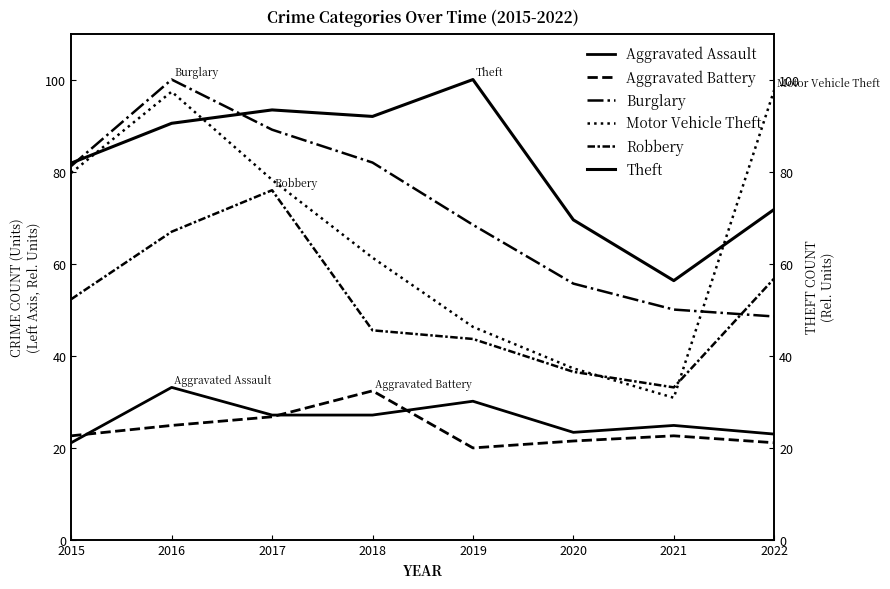

At which label does Motor Vehicle Theft first exceed 78?

2015